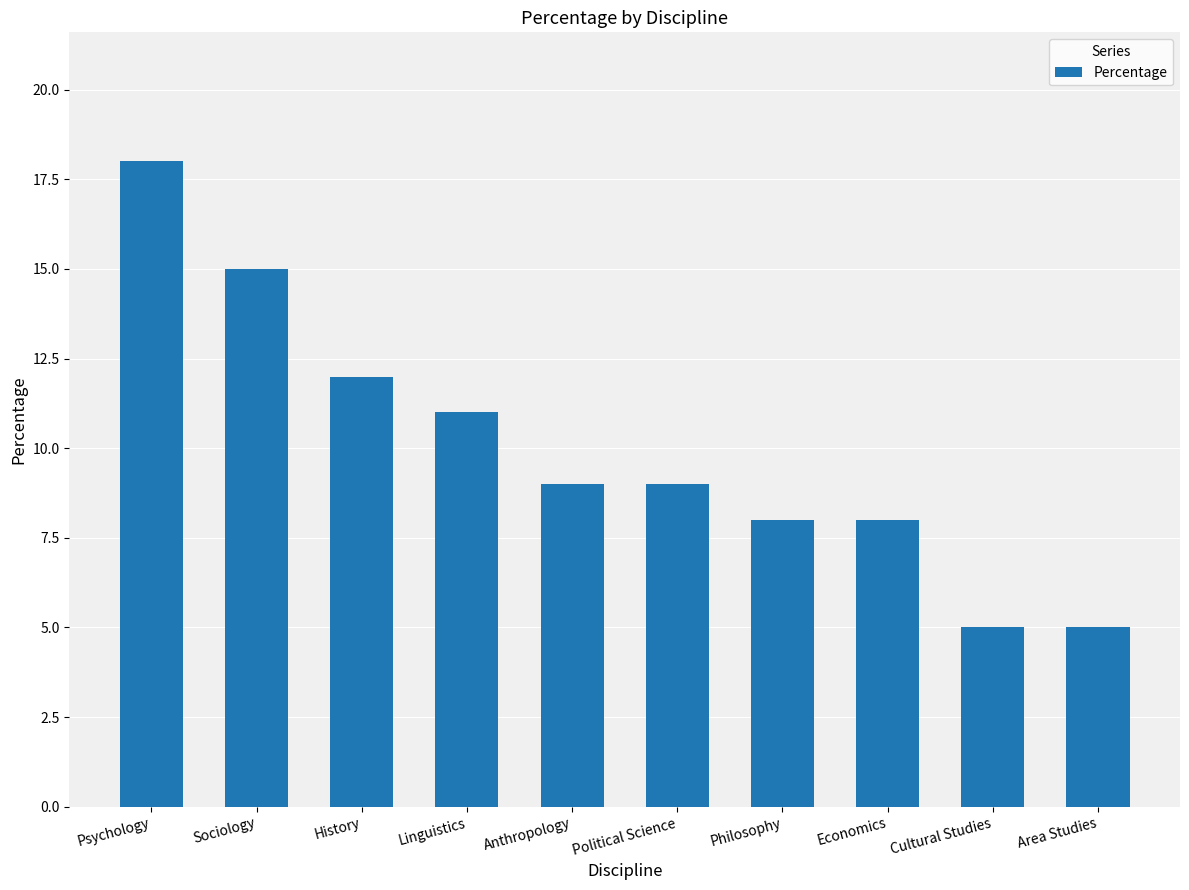

The chart shows a value of 7 at History. True or false?

False